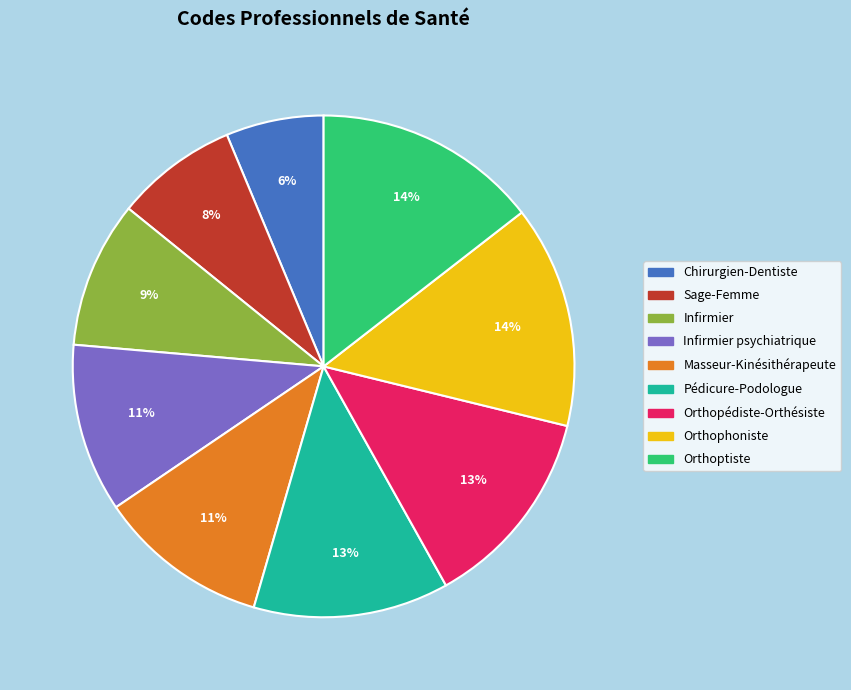

Is there any slice that represents more than half of the pie?

No